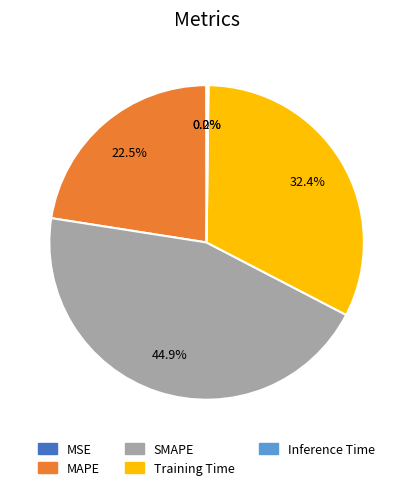

To the nearest percent, what is the average slice percentage?

20%